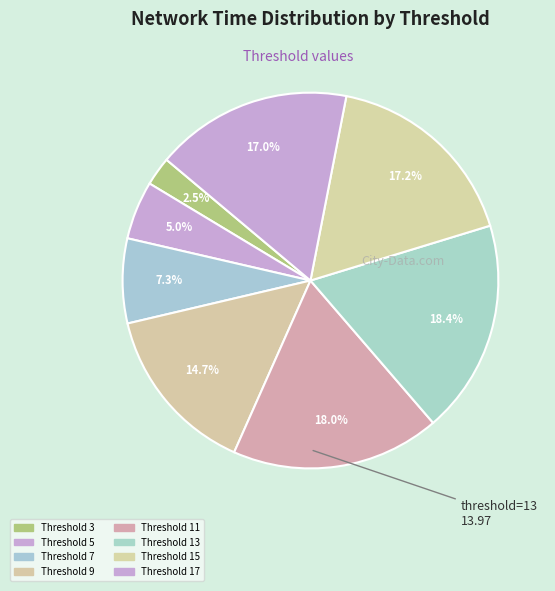

Which category has the smallest portion of the pie?

3